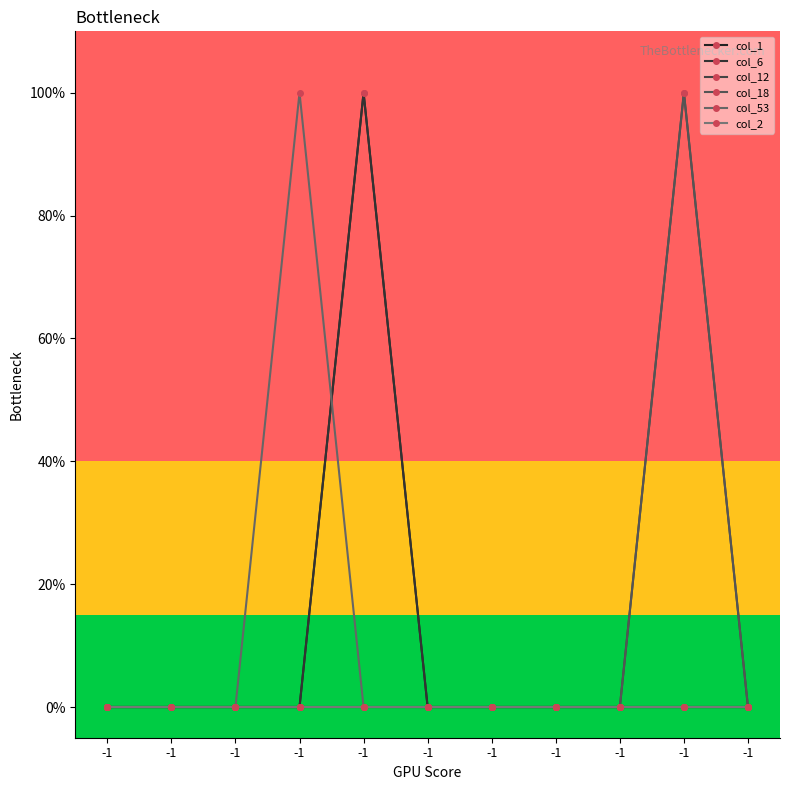

Is this an area chart (filled region under the line)?

No